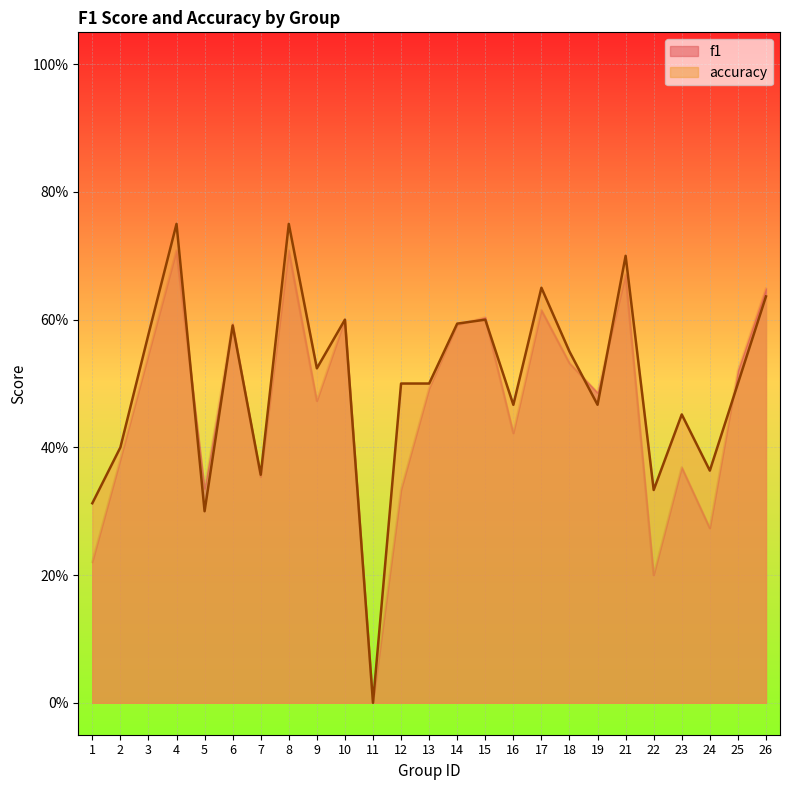

True or false: accuracy and f1 cross at least once.

True